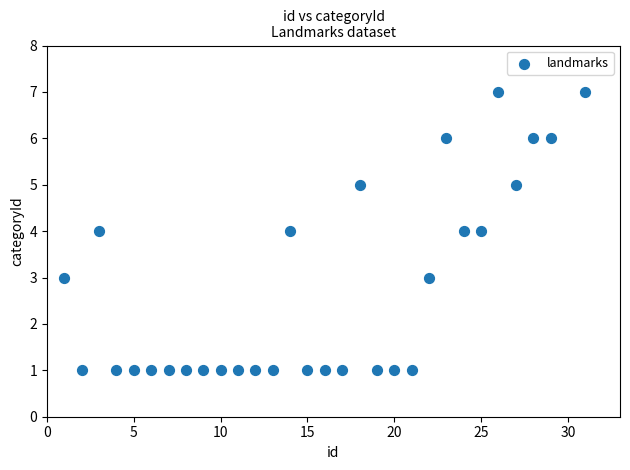

What is the range of X values (max minus min)?

30